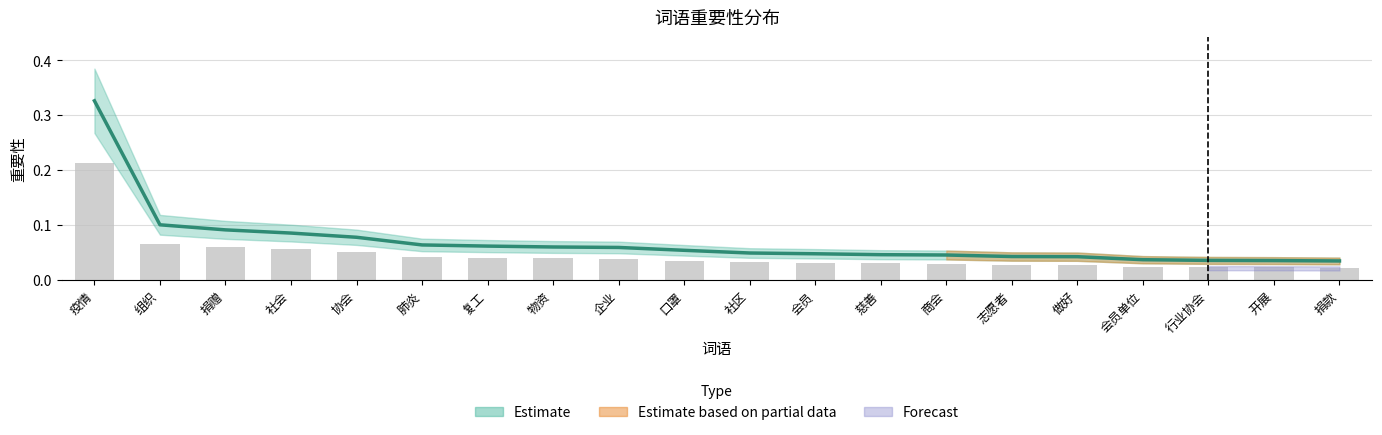

How many bars are there in total?

20